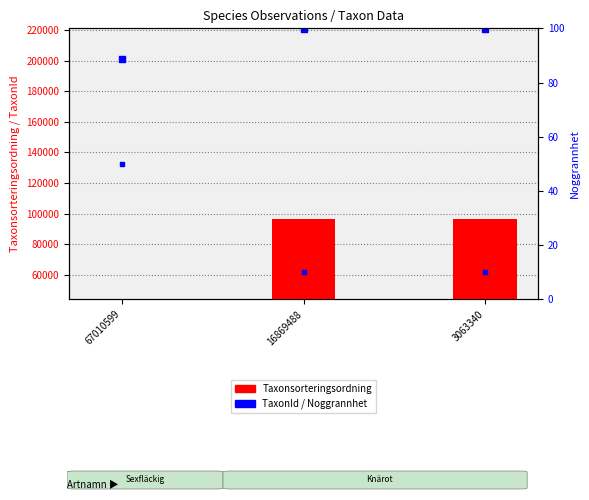

Is the value of Noggrannhet (percentile) at 67010599 greater than the value of TaxonId at 67010599?

No